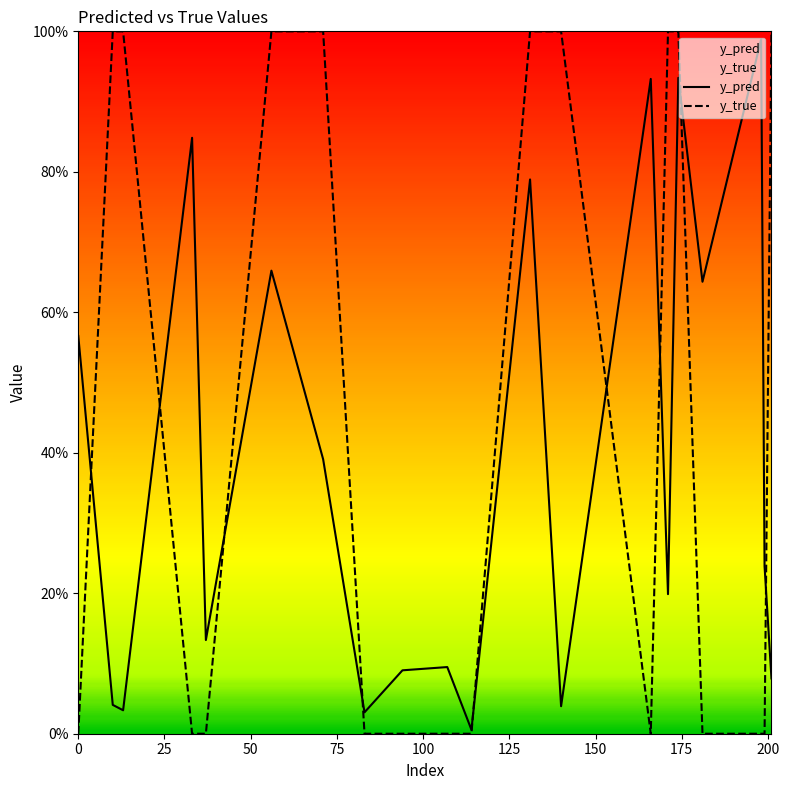

Reading left to right, list all the values displayed in this chart.

y_pred: 0.6	0.0	0.0	0.8	0.1	0.7	0.4	0.0	0.1	0.1	0.0	0.8	0.0	0.9	0.2	0.9	0.6	1.0	0.2	0.1
y_true: 0.0	1.0	1.0	0.0	0.0	1.0	1.0	0.0	0.0	0.0	0.0	1.0	1.0	0.0	1.0	1.0	0.0	0.0	0.0	1.0